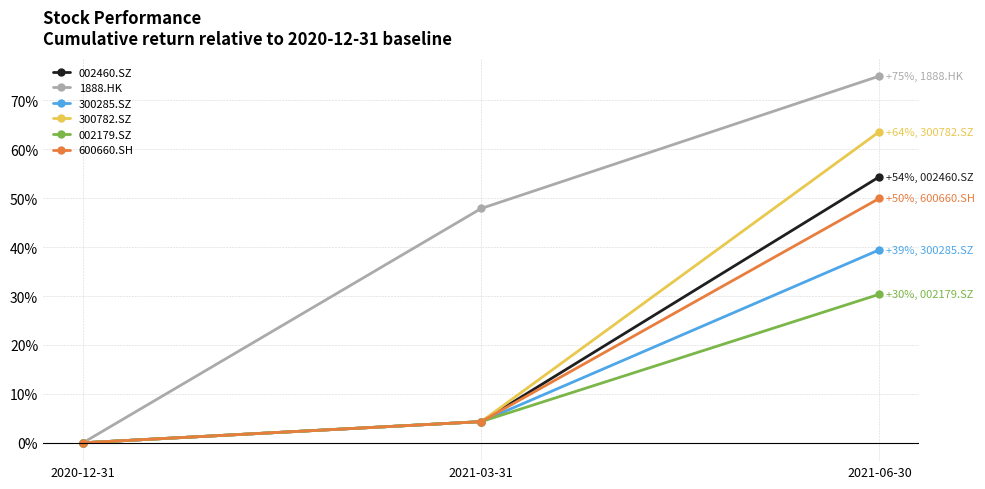

What are all the series names shown in the legend?

002460.SZ, 1888.HK, 300285.SZ, 300782.SZ, 002179.SZ, 600660.SH